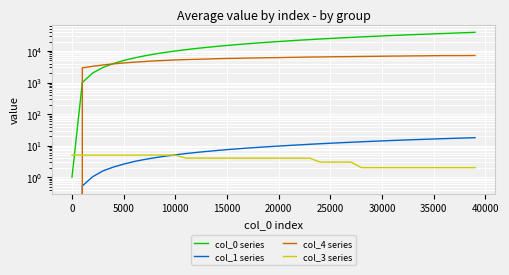

What is the sum of all col_3 series values?

143.0